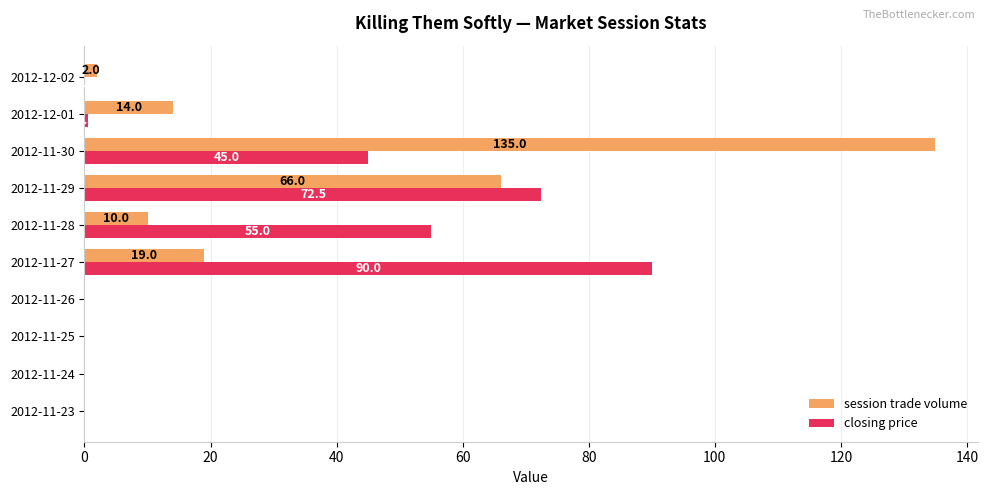

What is the sum of all session trade volume values?

246.0